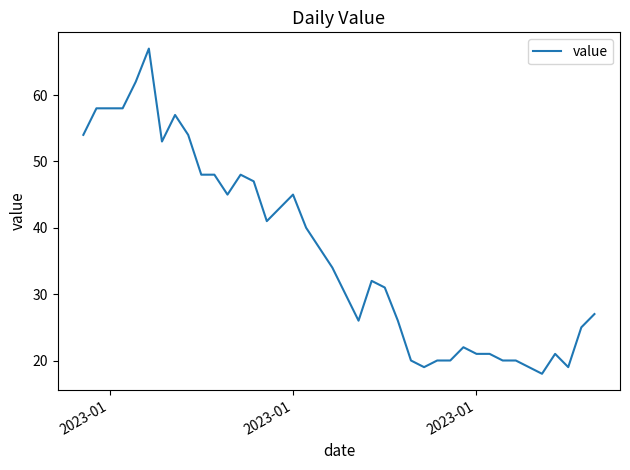

What is the minimum value shown in the chart?

18